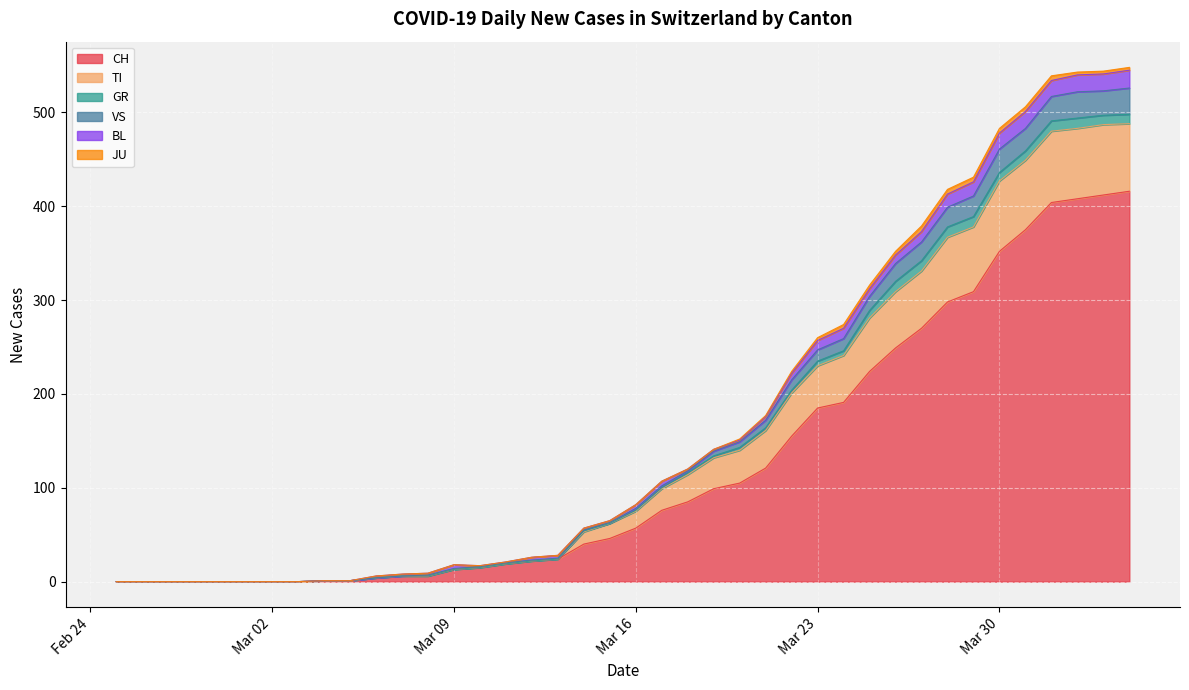

True or false: GR and CH cross at least once.

False